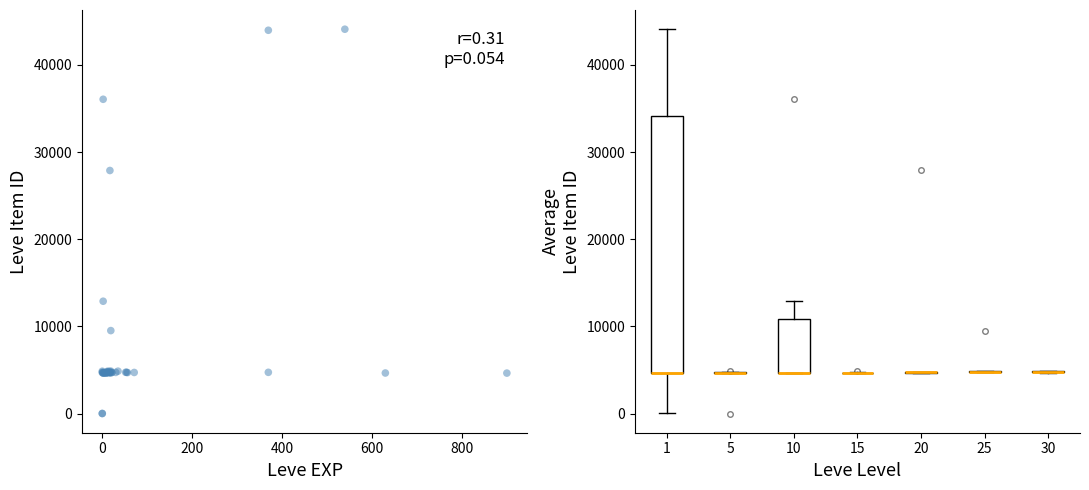

What Y value in the scatter plot is closest to 22048?

27884